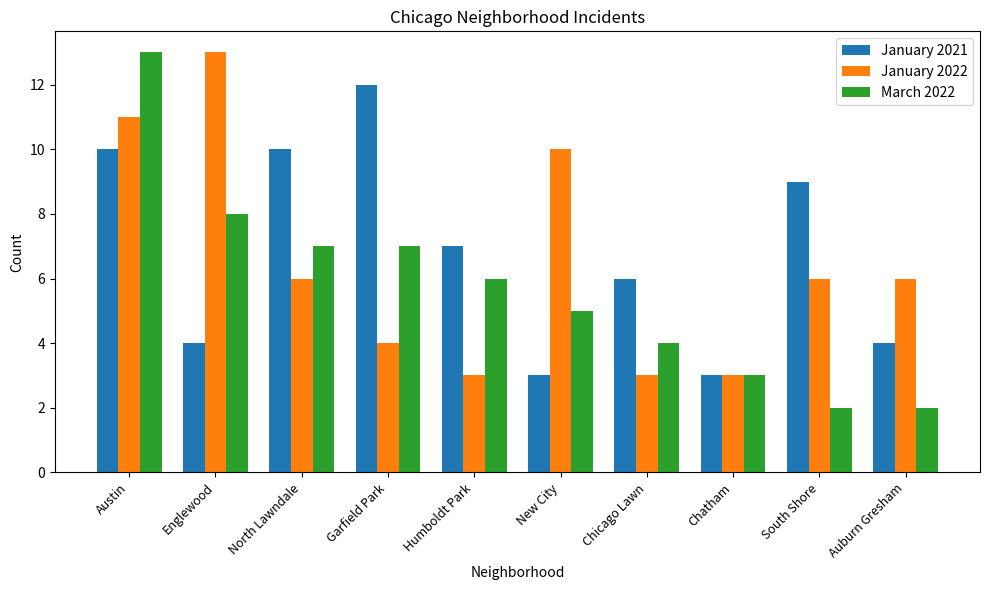

Rank the series at Garfield Park from highest to lowest value.

January 2021, March 2022, January 2022